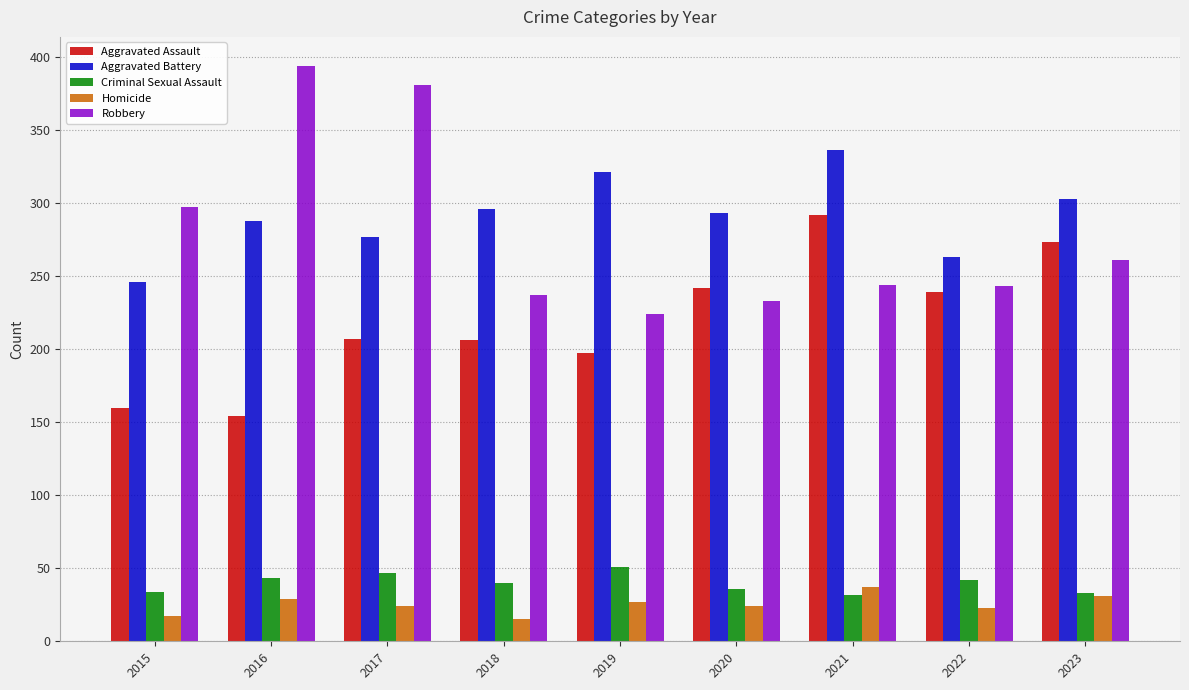

True or false: Criminal Sexual Assault has a value of 43 at 2016.

True